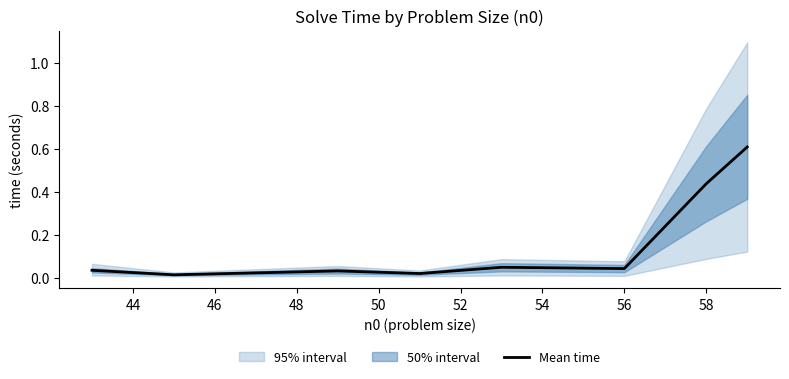

Is it true that the value at 44 is 0.0?

True